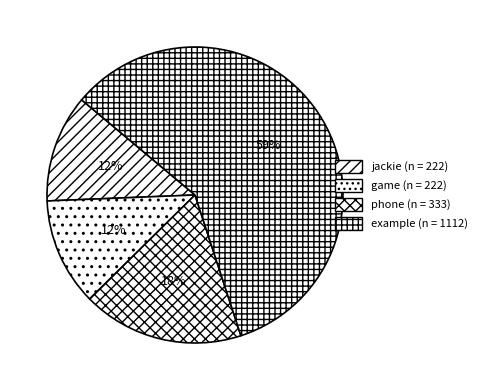

Is there any slice that represents more than half of the pie?

Yes